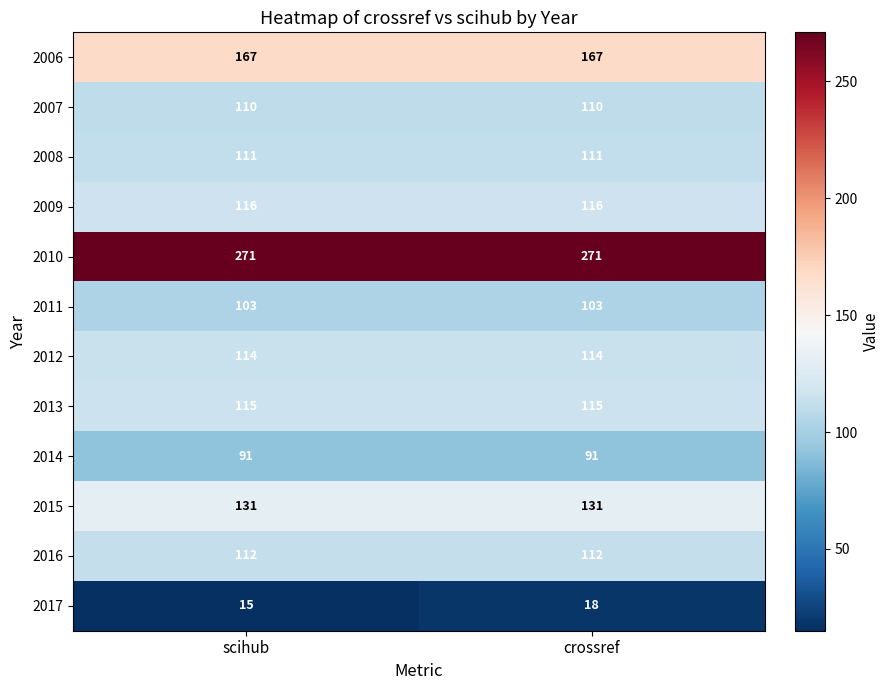

The value of 2008 at crossref is 111. True or false?

True